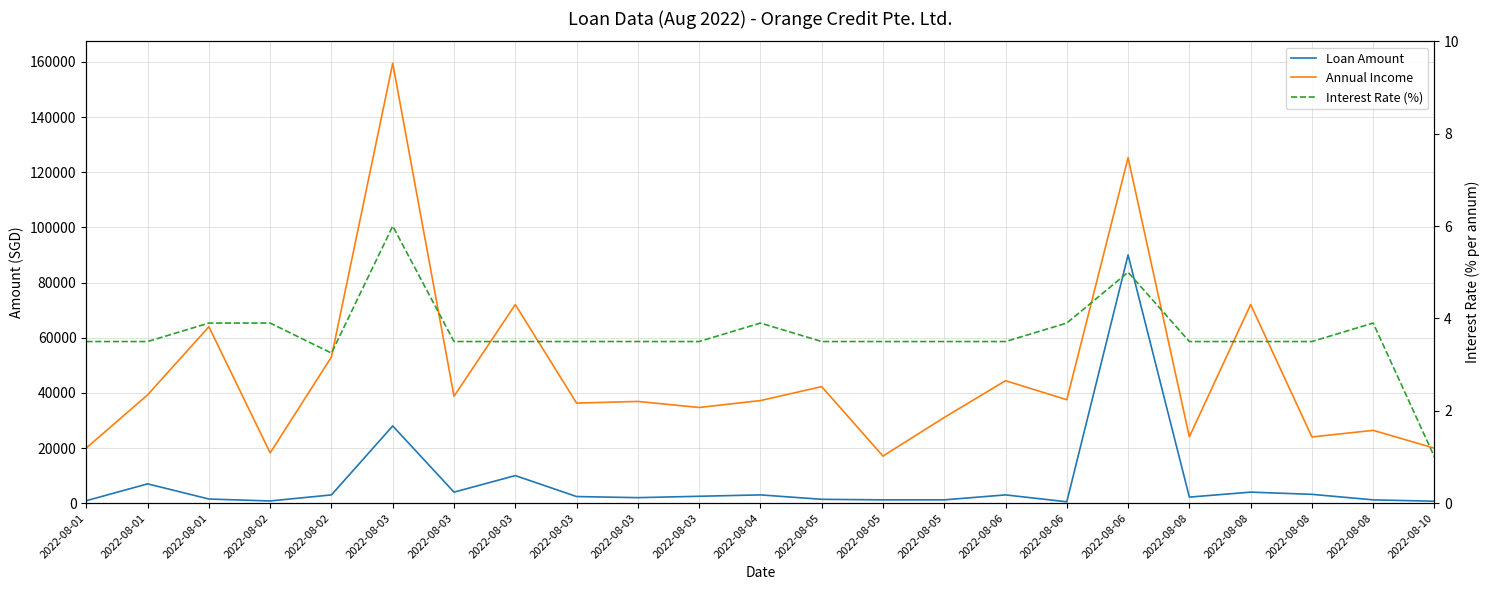

List the labels in order of Interest Rate (%) value, smallest first.

2022-08-10, 2022-08-02, 2022-08-01, 2022-08-01, 2022-08-03, 2022-08-03, 2022-08-03, 2022-08-03, 2022-08-03, 2022-08-05, 2022-08-05, 2022-08-05, 2022-08-06, 2022-08-08, 2022-08-08, 2022-08-08, 2022-08-01, 2022-08-02, 2022-08-04, 2022-08-06, 2022-08-08, 2022-08-06, 2022-08-03